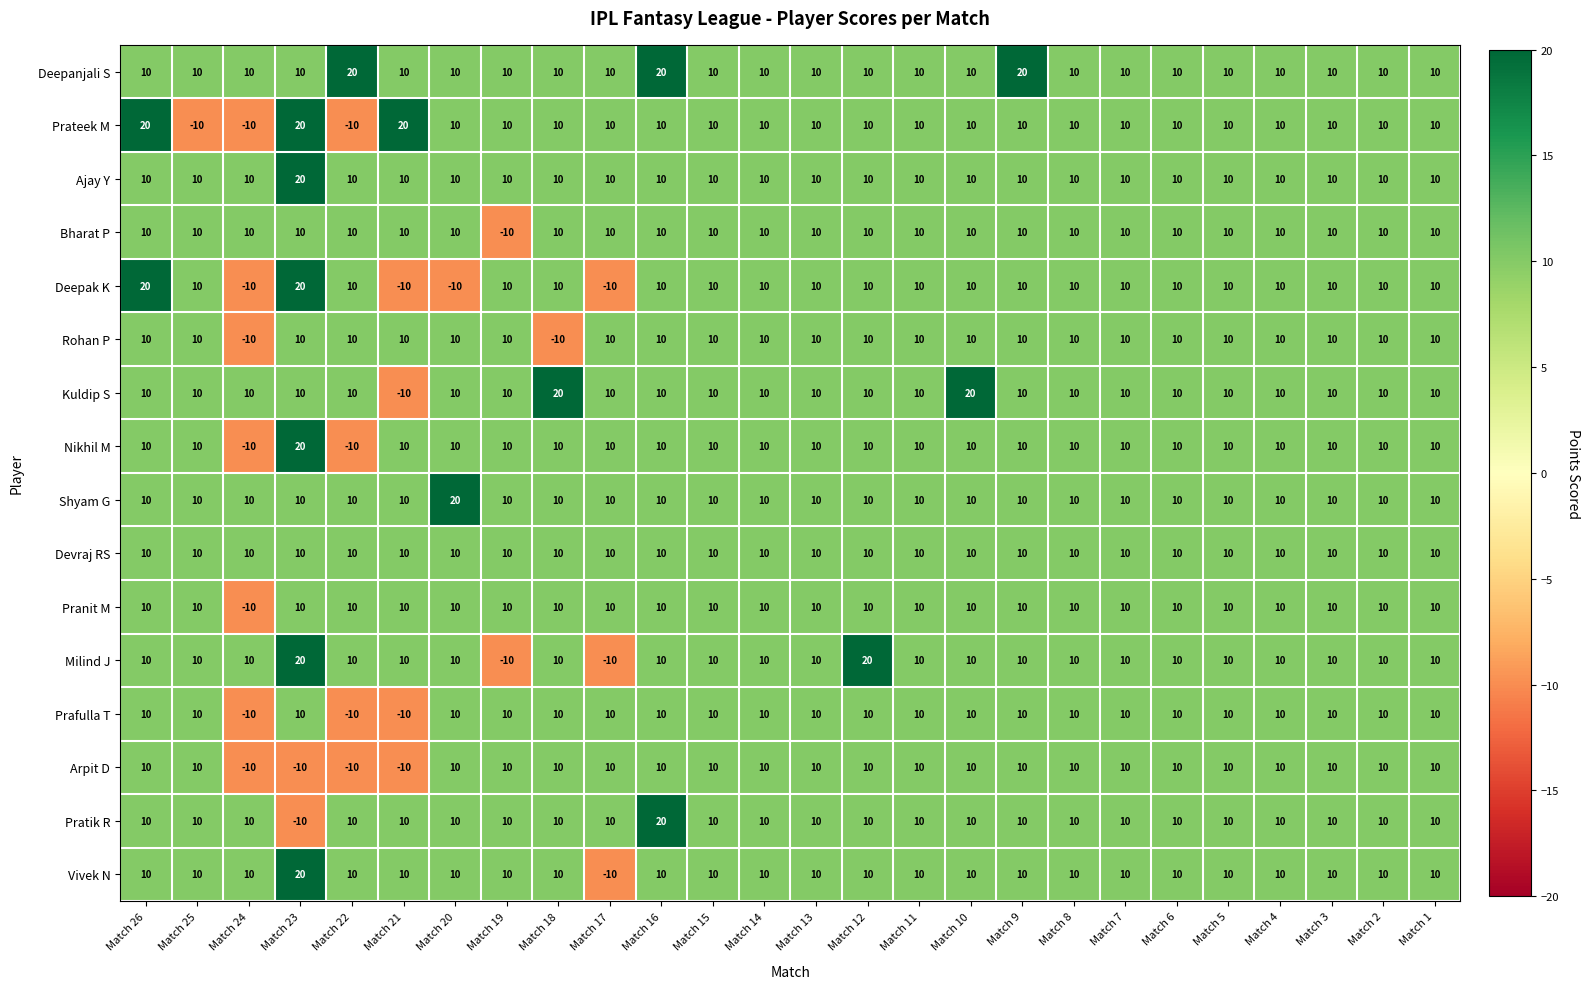

What is the sum of all Rohan P values?

220